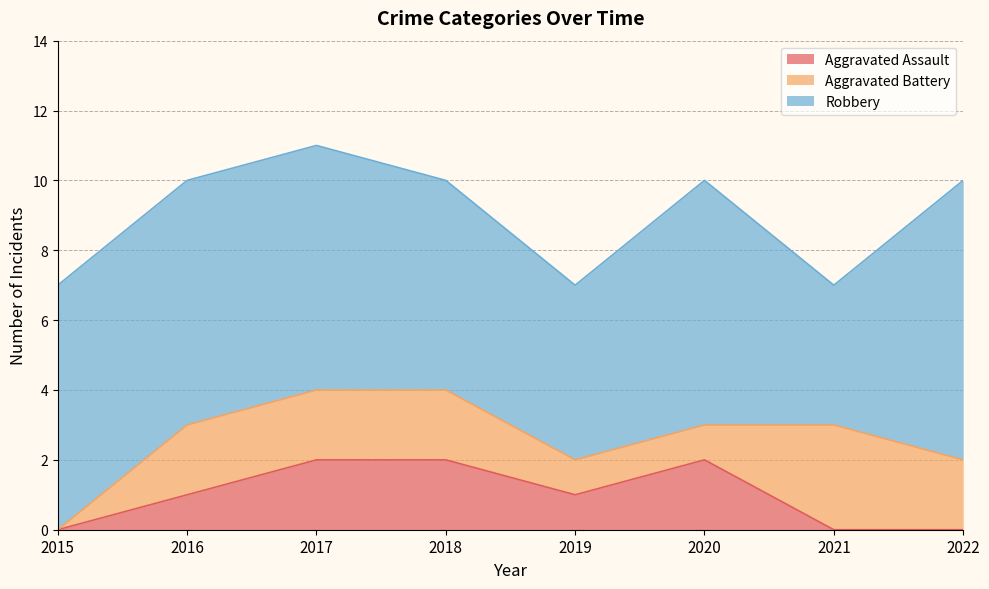

Is it true that Aggravated Battery equals -2 at 2015?

False